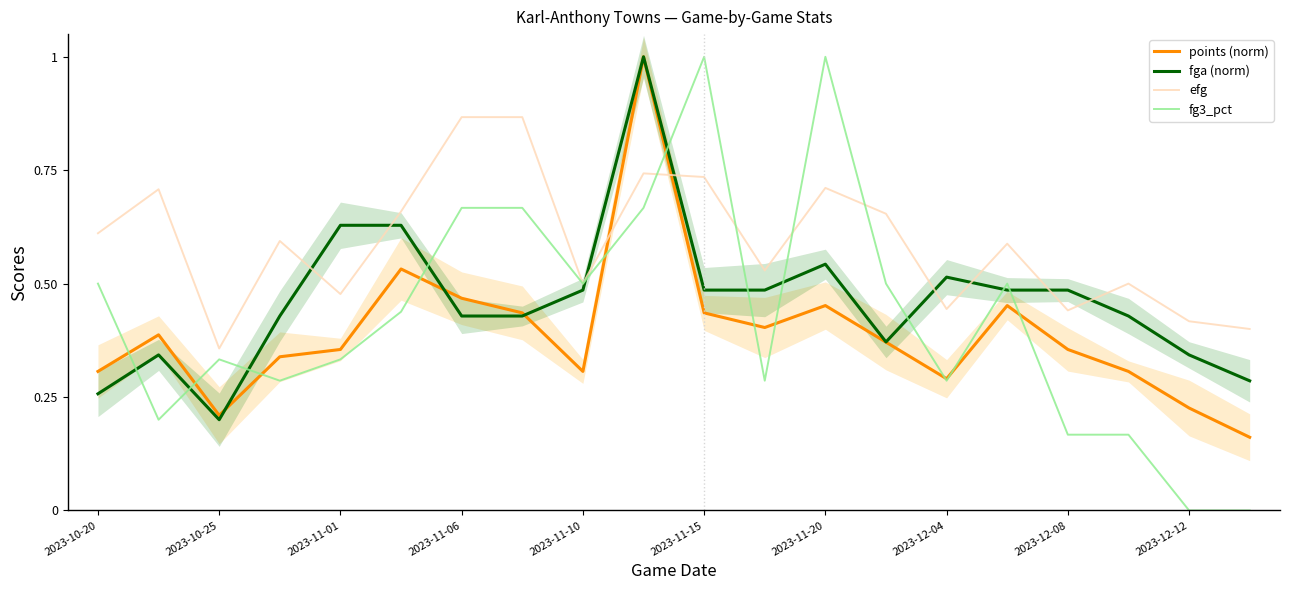

The value of efg at 11 is 0.5. True or false?

True